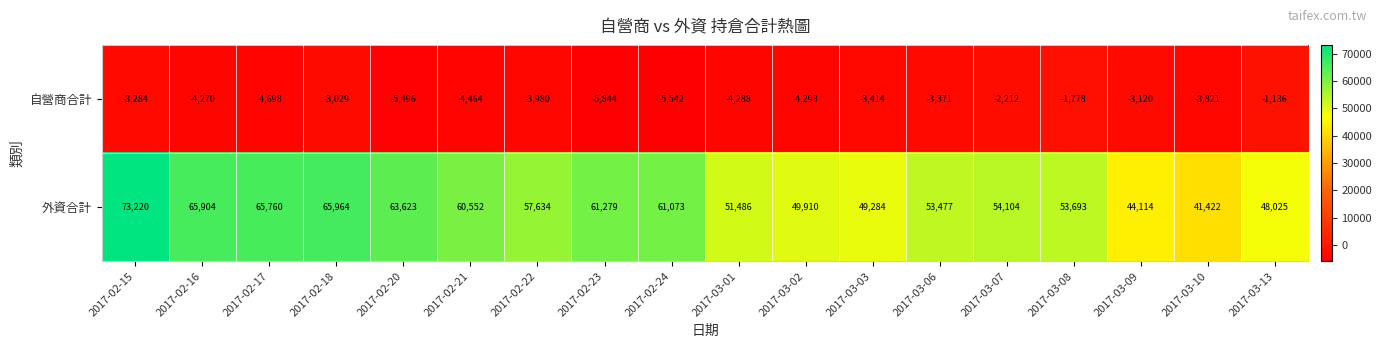

How many data points does each series have?

18